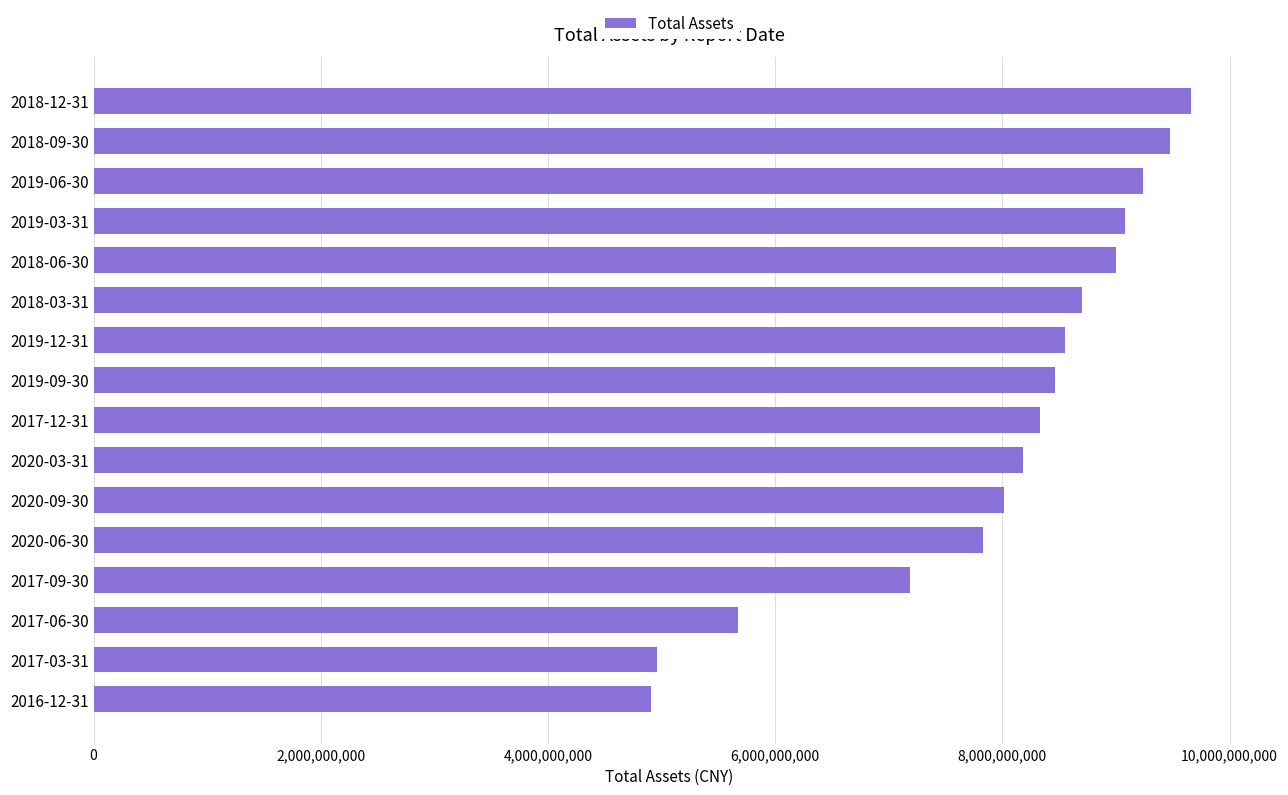

What is the minimum value shown in the chart?

4903335520.2